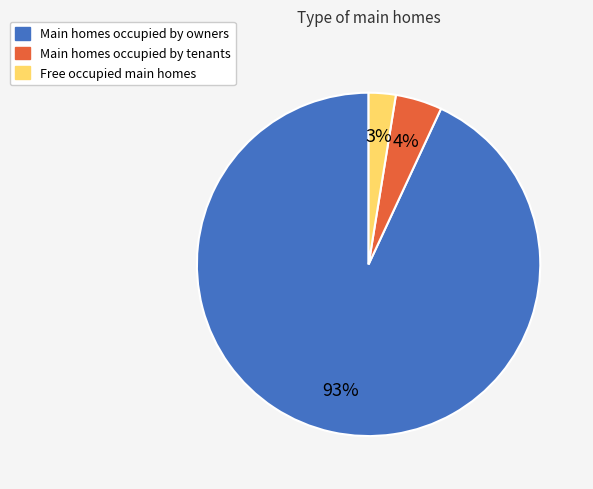

Is there any slice that represents more than half of the pie?

Yes